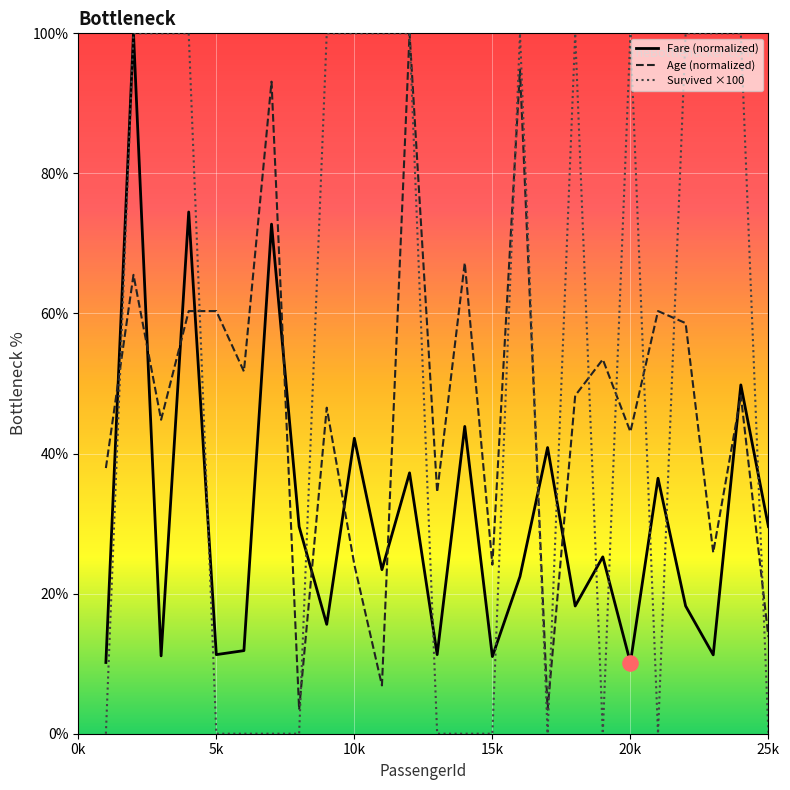

Which series has the largest total across all categories?

Survived ×100